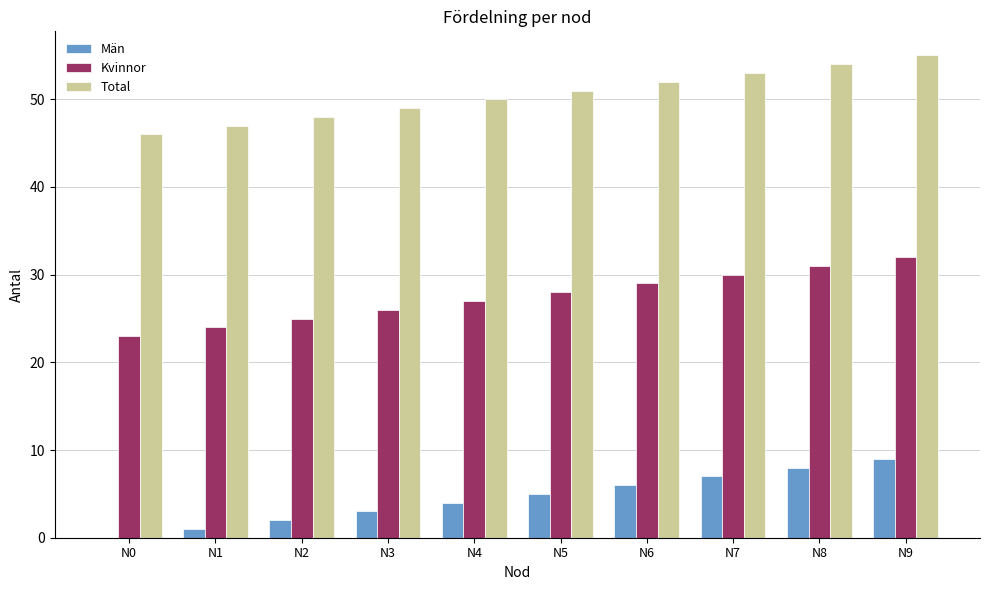

True or false: Män has a value of 2 at N4.

False